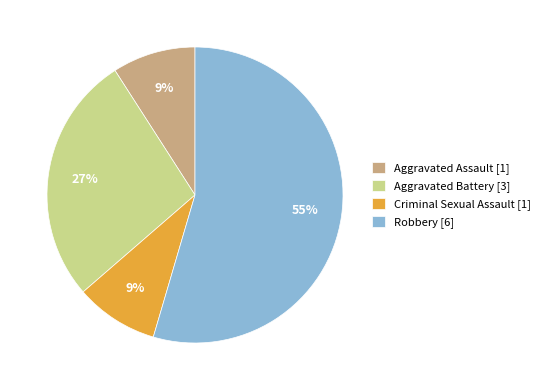

Which has a higher value, Robbery [6] or Aggravated Battery [3]?

Robbery [6]